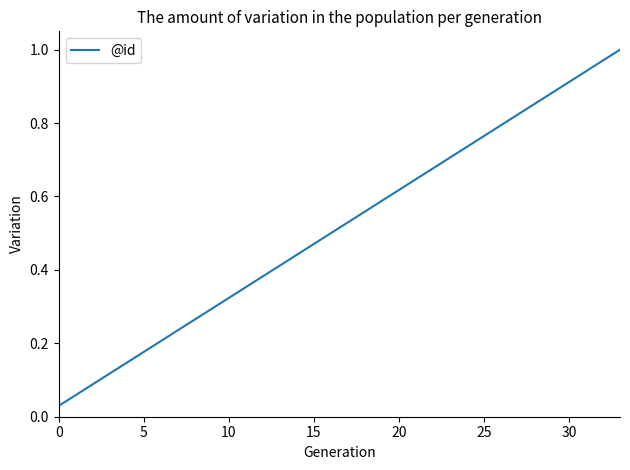

What is the sum of all values?

17.5